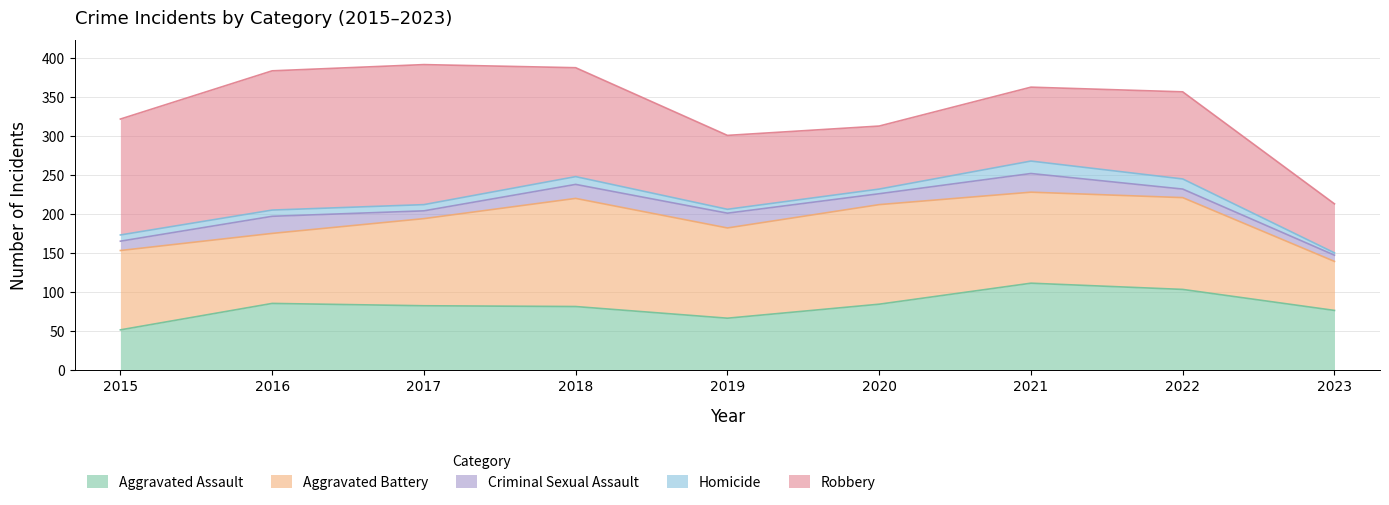

Between 2015 and 2018, which series saw the biggest shift?

Aggravated Battery